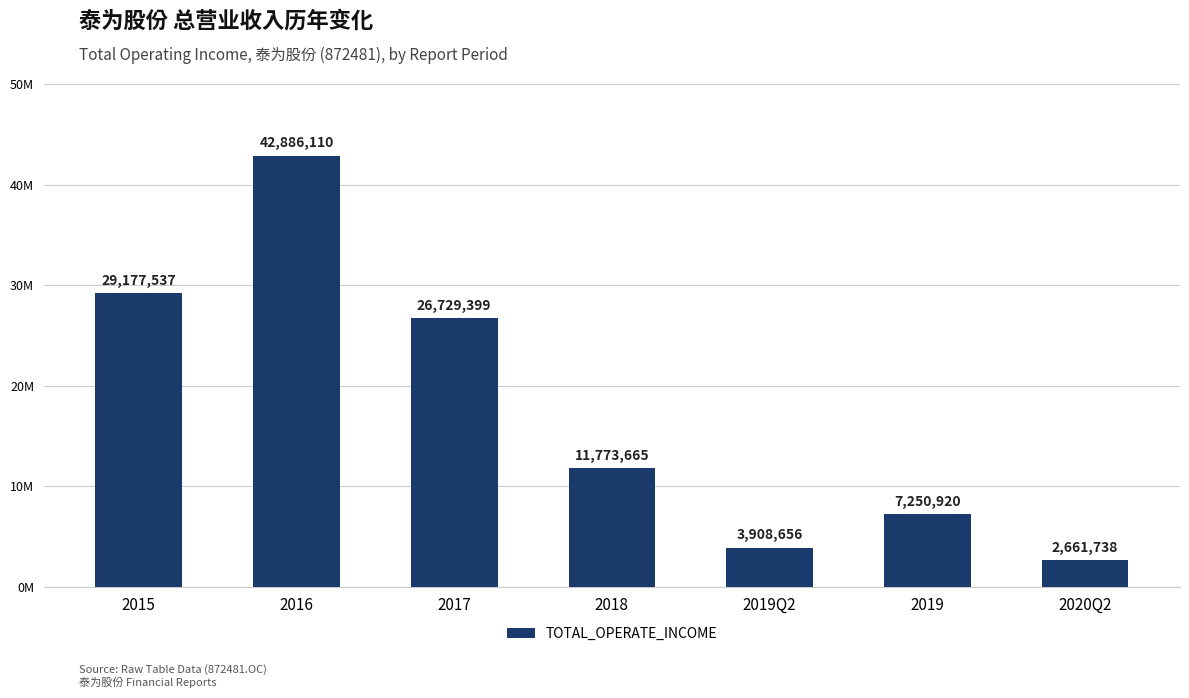

Are the bars horizontal?

No